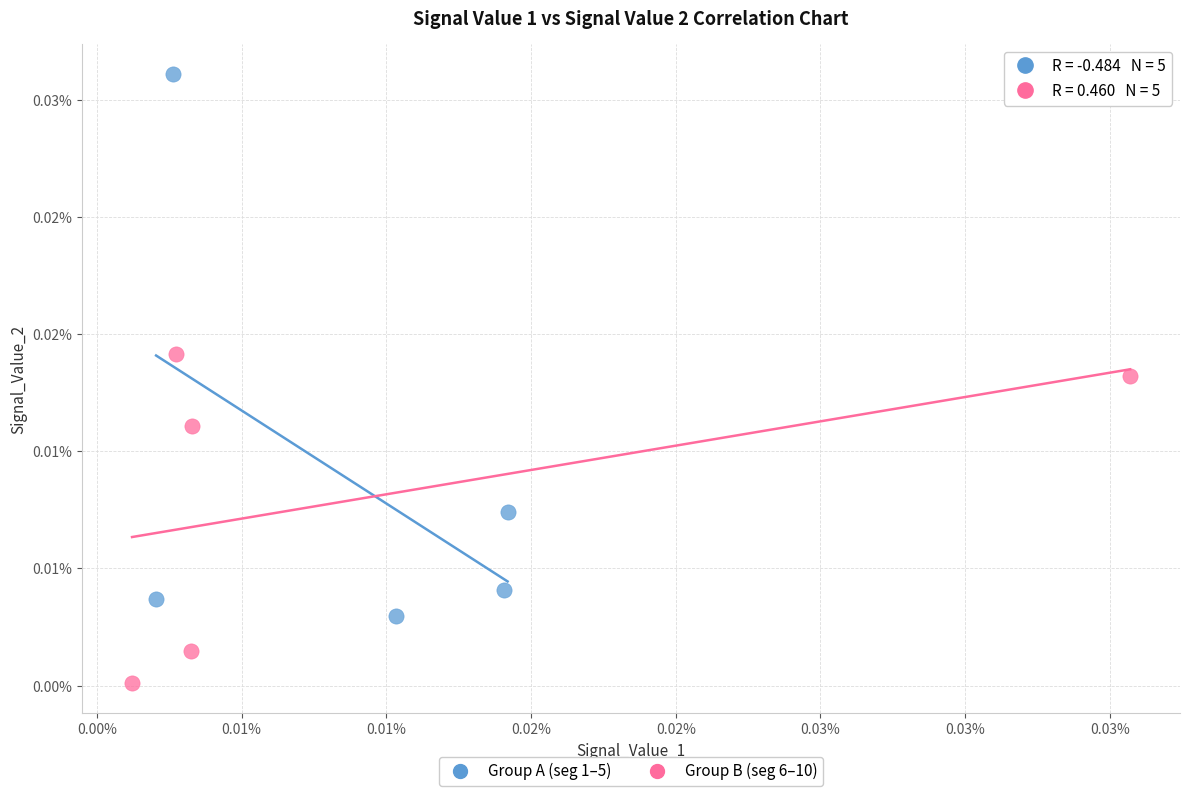

Which series reaches the minimum Y coordinate?

Group B (seg 6–10)